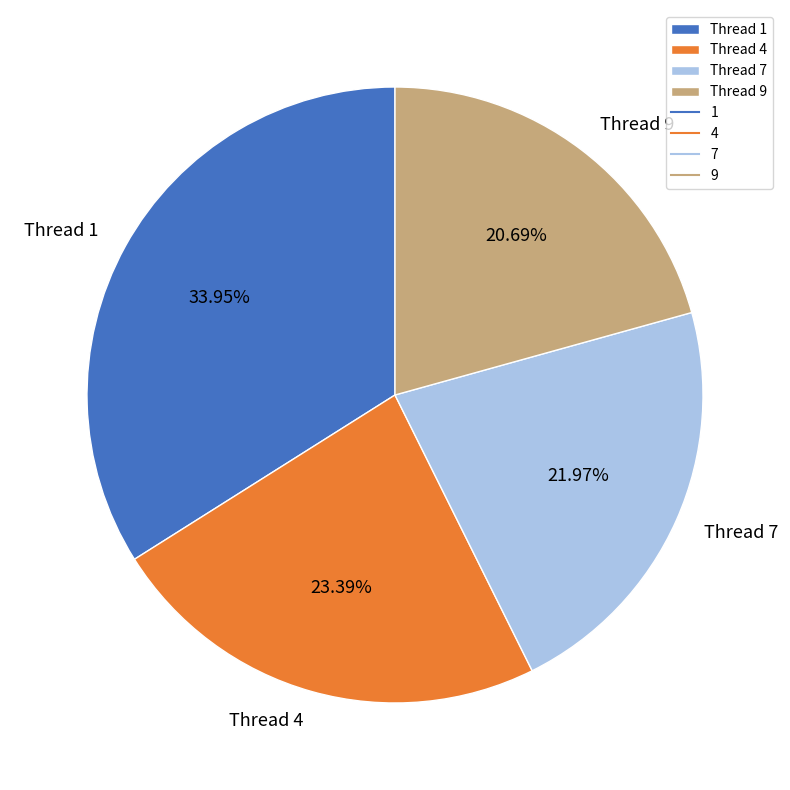

How many slices are in this pie chart?

4